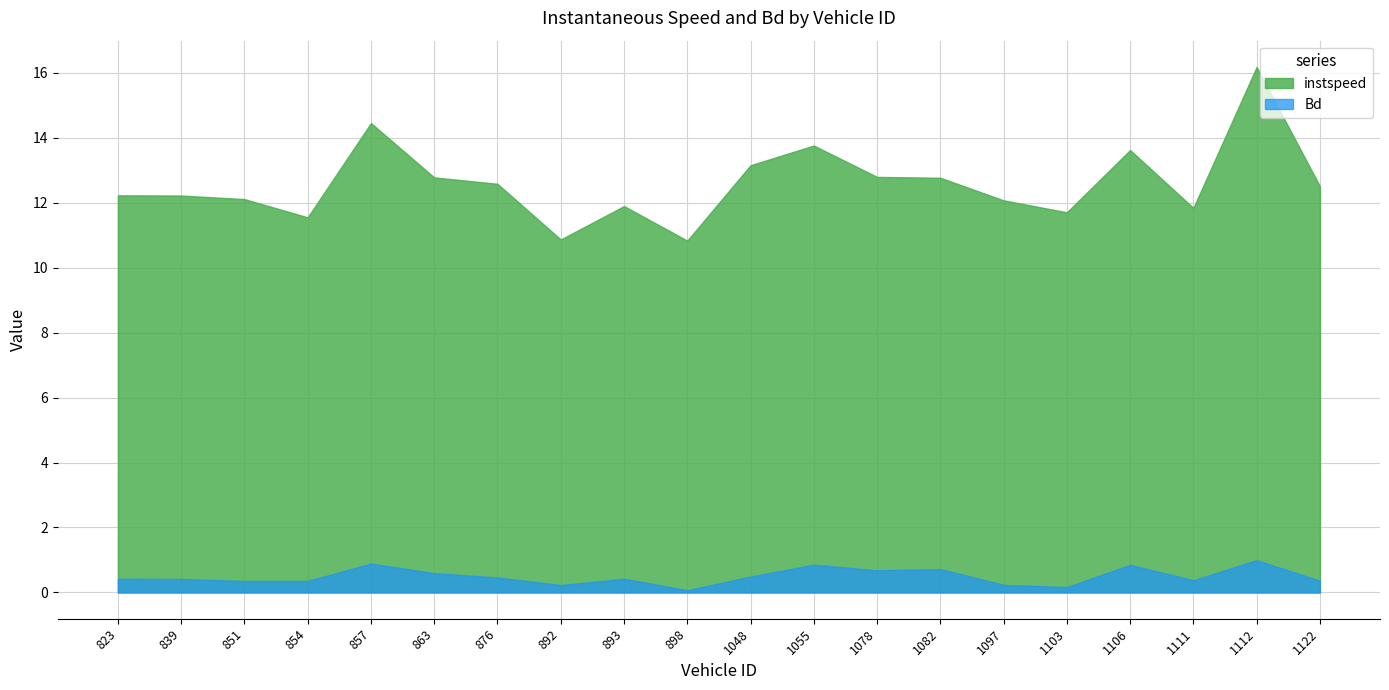

What is the value of the Bd point at the 10th from the left?

0.1